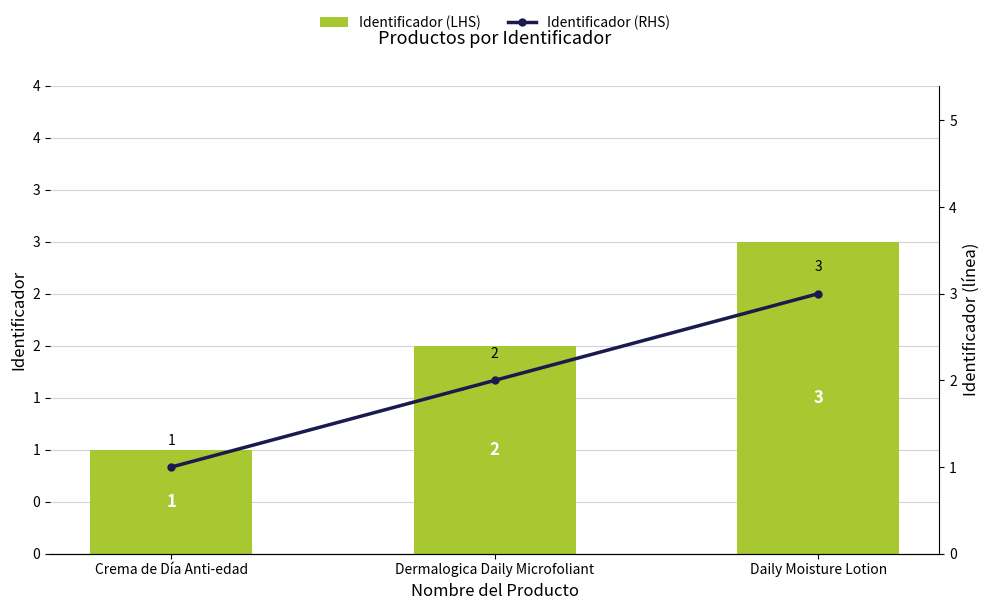

What is the minimum value shown in the chart?

1